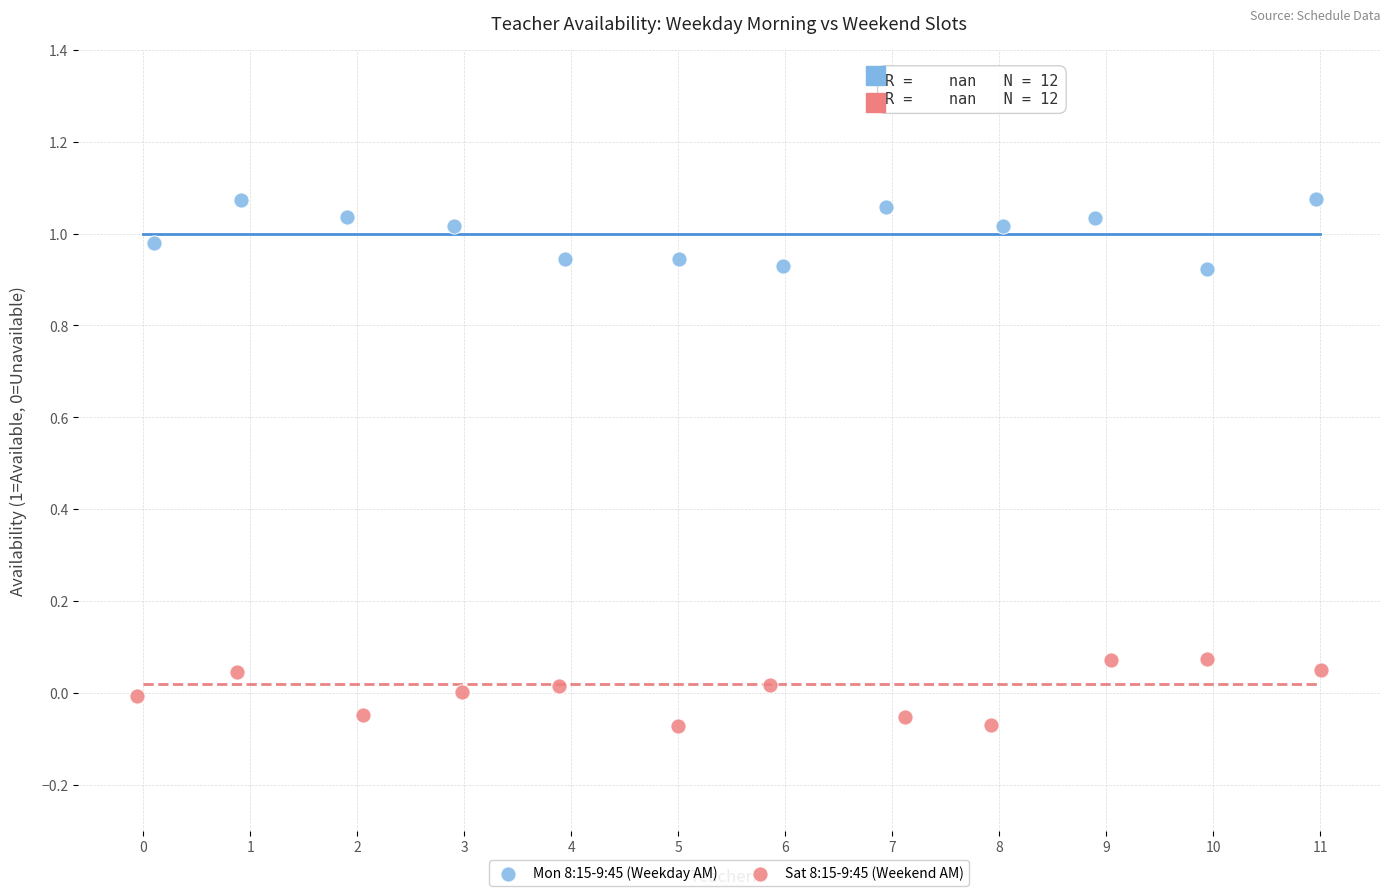

Which series contains the lowest Y value?

Sat 8:15-9:45 (Weekend AM)